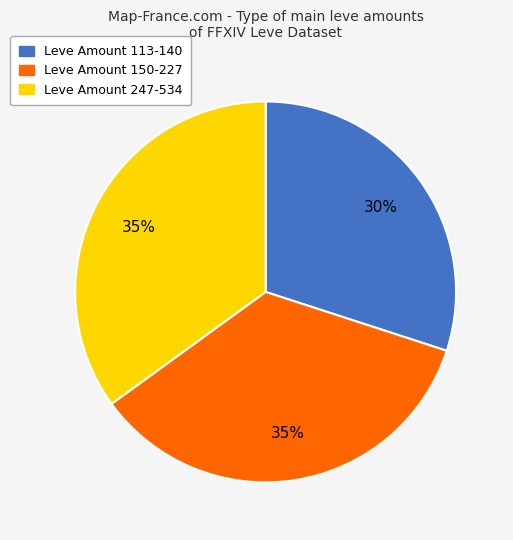

The Leve Amount 113-140 slice represents 30% of the pie. True or false?

True